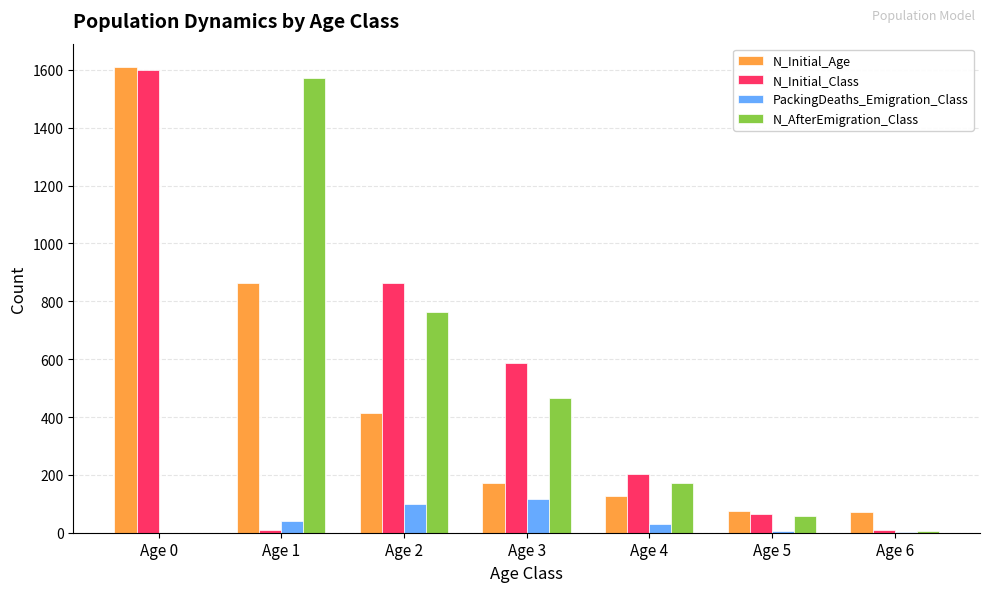

The value of N_Initial_Class at Age 4 is 137. True or false?

False